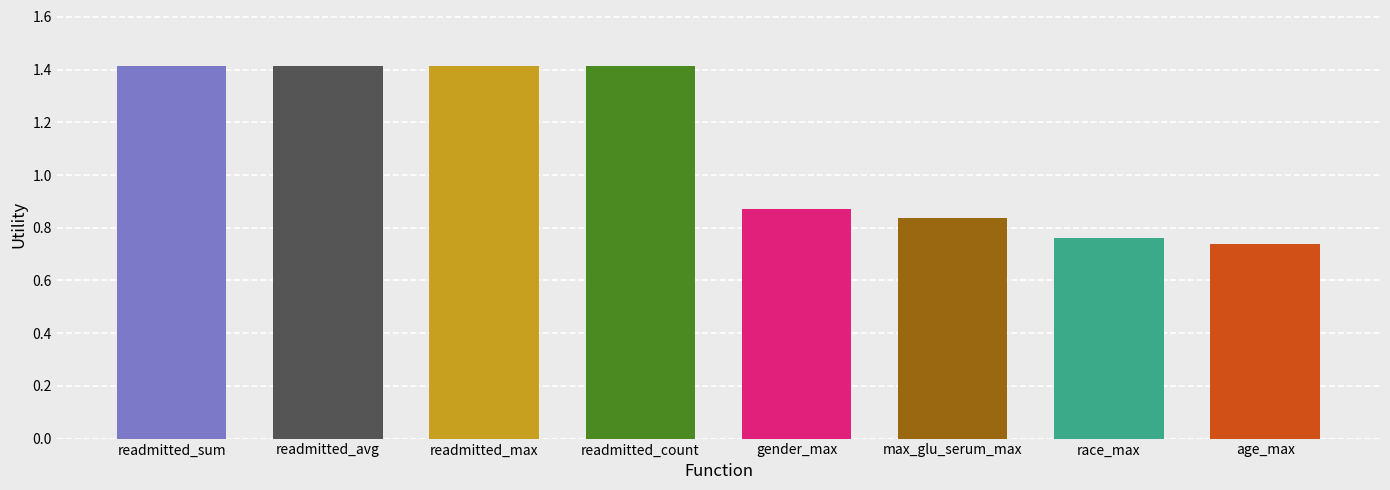

What is the sum of the values at readmitted_count and gender_max?

2.3